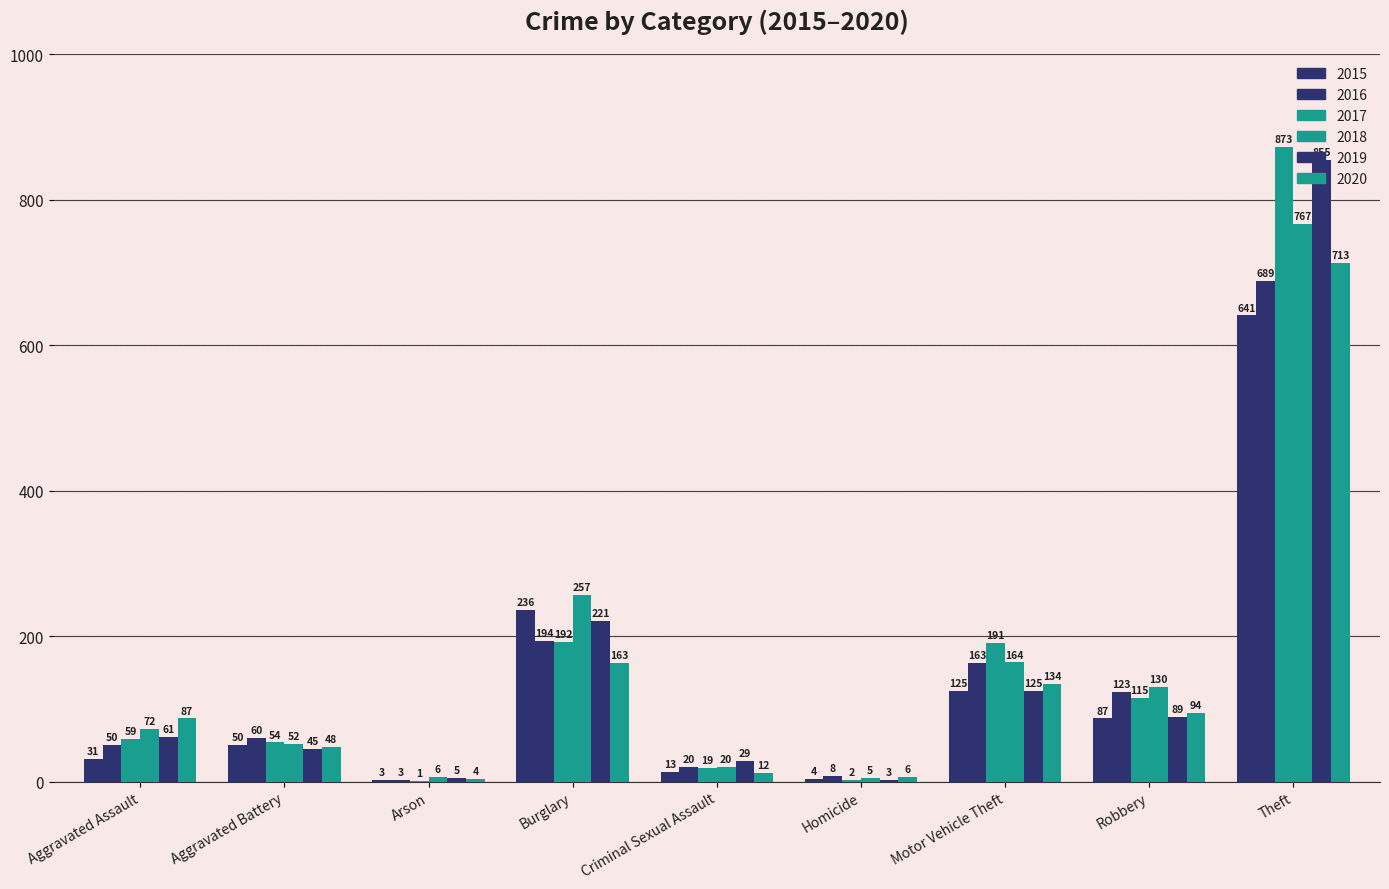

Reading left to right, transcribe all the data shown in this chart.

2015: Aggravated Assault=31	Aggravated Battery=50	Arson=3	Burglary=236	Criminal Sexual Assault=13	Homicide=4	Motor Vehicle Theft=125	Robbery=87	Theft=641
2016: Aggravated Assault=50	Aggravated Battery=60	Arson=3	Burglary=194	Criminal Sexual Assault=20	Homicide=8	Motor Vehicle Theft=163	Robbery=123	Theft=689
2017: Aggravated Assault=59	Aggravated Battery=54	Arson=1	Burglary=192	Criminal Sexual Assault=19	Homicide=2	Motor Vehicle Theft=191	Robbery=115	Theft=873
2018: Aggravated Assault=72	Aggravated Battery=52	Arson=6	Burglary=257	Criminal Sexual Assault=20	Homicide=5	Motor Vehicle Theft=164	Robbery=130	Theft=767
2019: Aggravated Assault=61	Aggravated Battery=45	Arson=5	Burglary=221	Criminal Sexual Assault=29	Homicide=3	Motor Vehicle Theft=125	Robbery=89	Theft=855
2020: Aggravated Assault=87	Aggravated Battery=48	Arson=4	Burglary=163	Criminal Sexual Assault=12	Homicide=6	Motor Vehicle Theft=134	Robbery=94	Theft=713